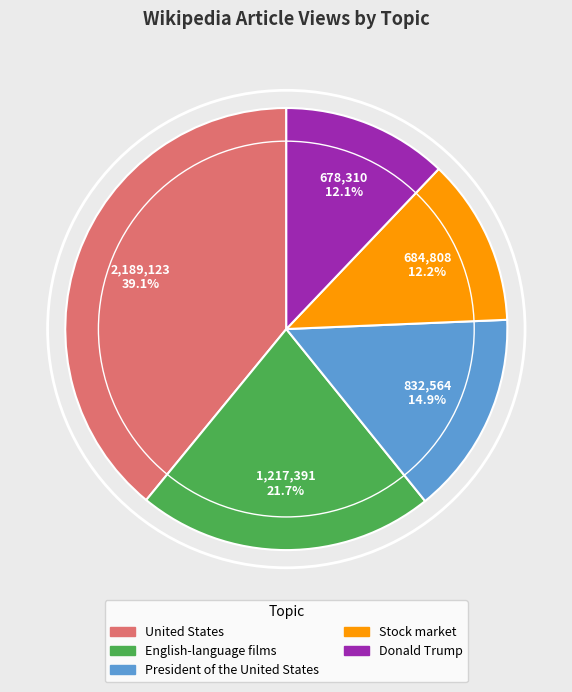

To the nearest percent, what is the difference between the largest and smallest slice percentages?

27%